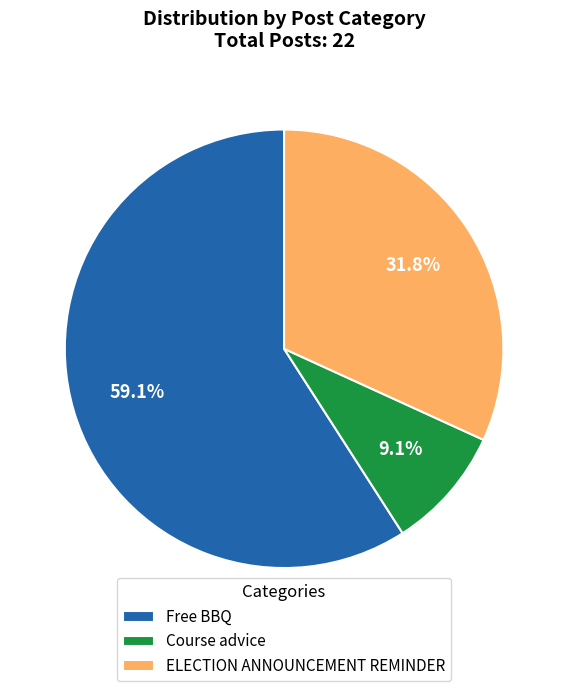

To the nearest percent, what is the difference between the Course advice and ELECTION ANNOUNCEMENT REMINDER slice percentages?

23%